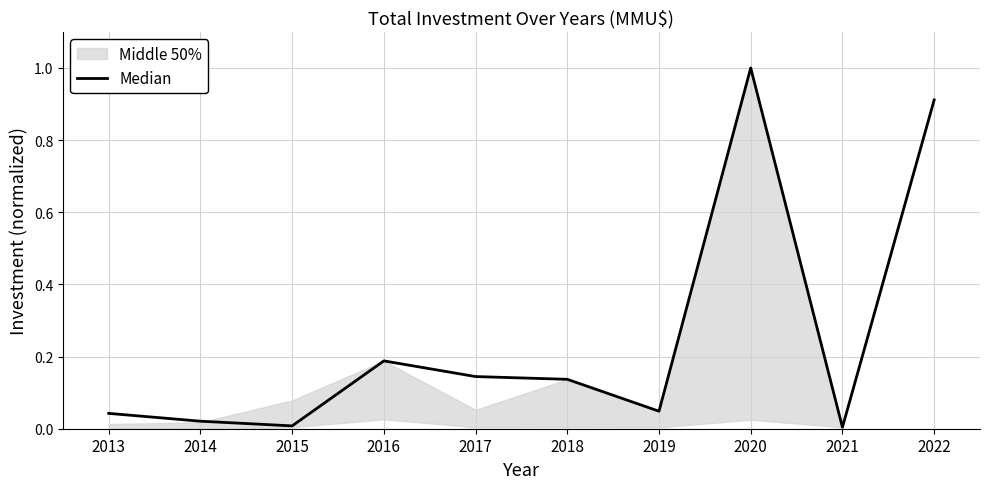

What is the greatest value displayed?

1.0